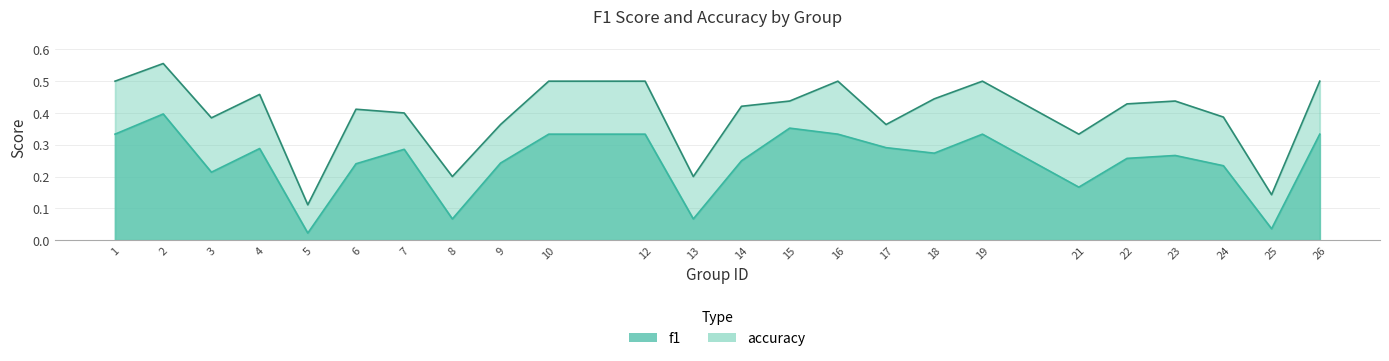

The value of f1 at 24 is 0.3. True or false?

False